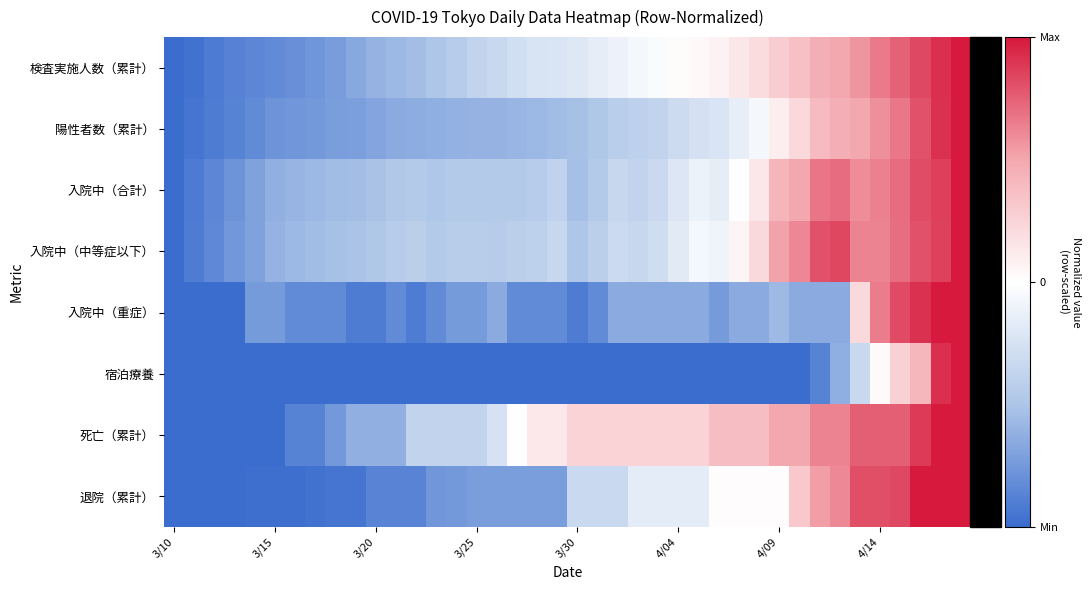

Reading right to left, transcribe all the data shown in this chart.

検査実施人数（累計）: 1.0	0.9	0.8	0.7	0.7	0.6	0.5	0.5	0.4	0.3	0.2	0.1	0.1	0.0	0.0	-0.0	-0.1	-0.1	-0.1	-0.2	-0.2	-0.2	-0.3	-0.3	-0.4	-0.4	-0.5	-0.5	-0.6	-0.6	-0.7	-0.7	-0.8	-0.8	-0.8	-0.9	-0.9	-0.9	-1.0	-1.0
陽性者数（累計）: 1.0	0.9	0.8	0.7	0.6	0.5	0.5	0.4	0.2	0.1	-0.1	-0.1	-0.2	-0.3	-0.3	-0.4	-0.4	-0.4	-0.5	-0.5	-0.5	-0.6	-0.6	-0.6	-0.6	-0.6	-0.6	-0.6	-0.7	-0.7	-0.7	-0.7	-0.7	-0.8	-0.8	-0.8	-0.9	-0.9	-0.9	-1.0
入院中（合計）: 1.0	0.9	0.8	0.7	0.6	0.6	0.7	0.7	0.5	0.4	0.1	-0.0	-0.2	-0.1	-0.2	-0.3	-0.4	-0.3	-0.5	-0.5	-0.4	-0.4	-0.5	-0.5	-0.5	-0.5	-0.5	-0.5	-0.5	-0.5	-0.5	-0.6	-0.6	-0.6	-0.6	-0.7	-0.8	-0.9	-0.9	-1.0
入院中（中等症以下）: 1.0	0.9	0.8	0.7	0.6	0.6	0.8	0.8	0.6	0.5	0.2	0.1	-0.1	-0.1	-0.2	-0.3	-0.3	-0.3	-0.4	-0.5	-0.3	-0.4	-0.4	-0.4	-0.4	-0.4	-0.5	-0.4	-0.4	-0.5	-0.5	-0.5	-0.5	-0.6	-0.6	-0.7	-0.8	-0.8	-0.9	-1.0
入院中（重症）: 1.0	1.0	0.9	0.8	0.7	0.2	-0.7	-0.7	-0.7	-0.6	-0.7	-0.7	-0.7	-0.7	-0.7	-0.7	-0.7	-0.7	-0.8	-0.9	-0.8	-0.8	-0.8	-0.7	-0.7	-0.7	-0.8	-0.9	-0.8	-0.9	-0.9	-0.8	-0.8	-0.8	-0.7	-0.7	-1.0	-1.0	-1.0	-1.0
宿泊療養: 1.0	0.9	0.4	0.3	0.0	-0.3	-0.6	-0.9	-1.0	-1.0	-1.0	-1.0	-1.0	-1.0	-1.0	-1.0	-1.0	-1.0	-1.0	-1.0	-1.0	-1.0	-1.0	-1.0	-1.0	-1.0	-1.0	-1.0	-1.0	-1.0	-1.0	-1.0	-1.0	-1.0	-1.0	-1.0	-1.0	-1.0	-1.0	-1.0
死亡（累計）: 1.0	1.0	0.9	0.8	0.8	0.8	0.6	0.6	0.5	0.5	0.4	0.4	0.4	0.2	0.2	0.2	0.2	0.2	0.2	0.2	0.1	0.1	0.0	-0.2	-0.4	-0.4	-0.4	-0.4	-0.6	-0.6	-0.6	-0.8	-0.9	-0.9	-1.0	-1.0	-1.0	-1.0	-1.0	-1.0
退院（累計）: 1.0	1.0	1.0	0.8	0.8	0.8	0.6	0.5	0.3	0.0	0.0	0.0	0.0	-0.2	-0.2	-0.2	-0.2	-0.3	-0.3	-0.3	-0.7	-0.7	-0.7	-0.7	-0.7	-0.7	-0.8	-0.9	-0.9	-0.9	-0.9	-0.9	-1.0	-1.0	-1.0	-1.0	-1.0	-1.0	-1.0	-1.0